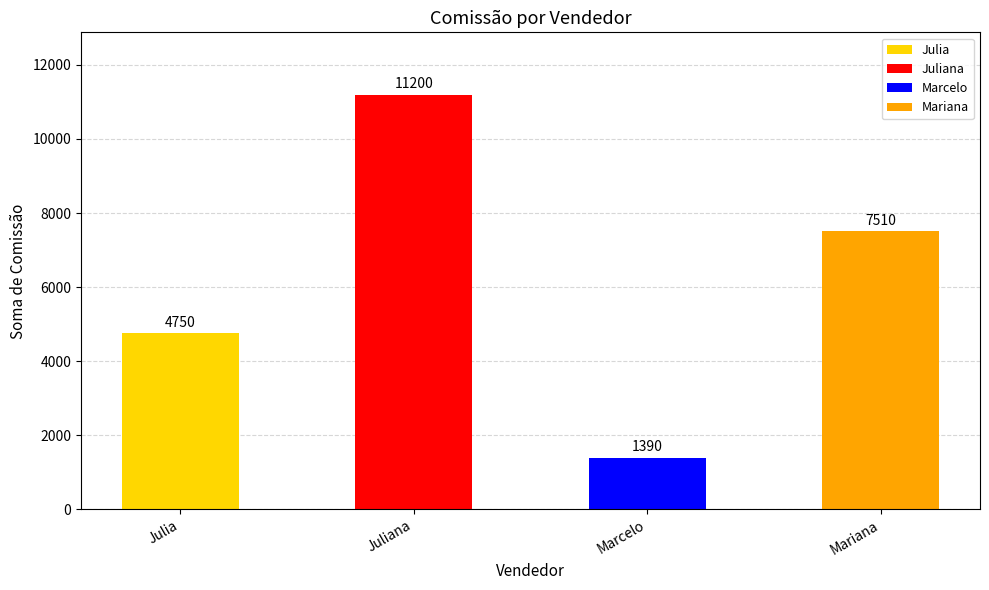

Count the values in the range 4750 to 11200.

3